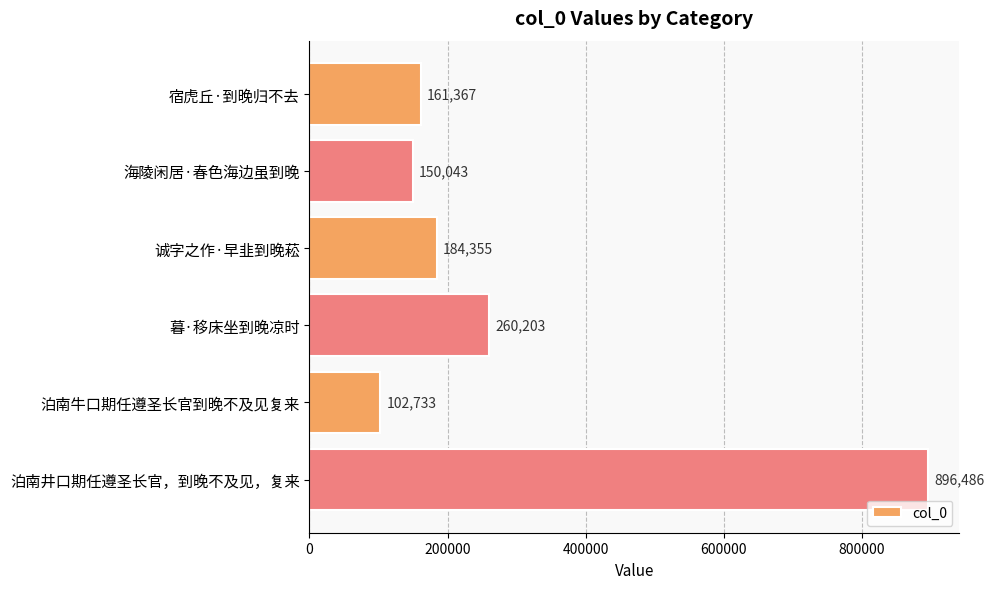

At which label is the value closest to 499609?

暮·移床坐到晚凉时